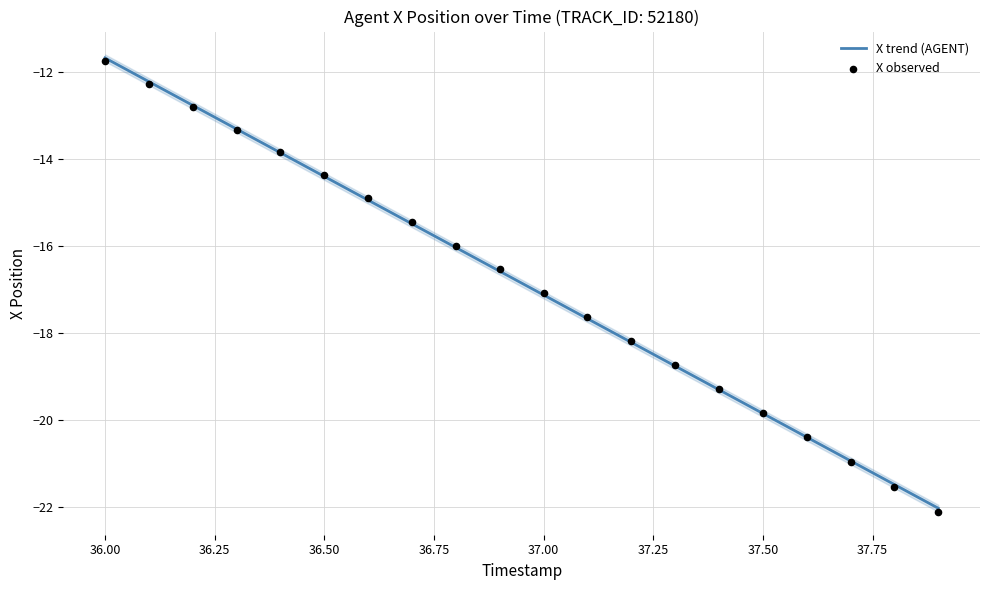

Which series has the largest Y range (max minus min)?

X observed